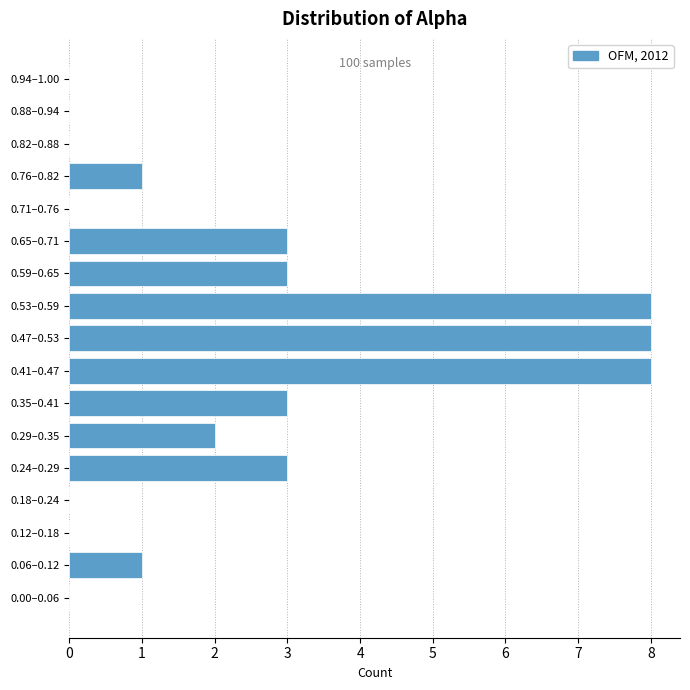

Reading bottom to top, what are all the values shown in this chart?

0.00–0.06=0	0.06–0.12=1	0.12–0.18=0	0.18–0.24=0	0.24–0.29=3	0.29–0.35=2	0.35–0.41=3	0.41–0.47=8	0.47–0.53=8	0.53–0.59=8	0.59–0.65=3	0.65–0.71=3	0.71–0.76=0	0.76–0.82=1	0.82–0.88=0	0.88–0.94=0	0.94–1.00=0